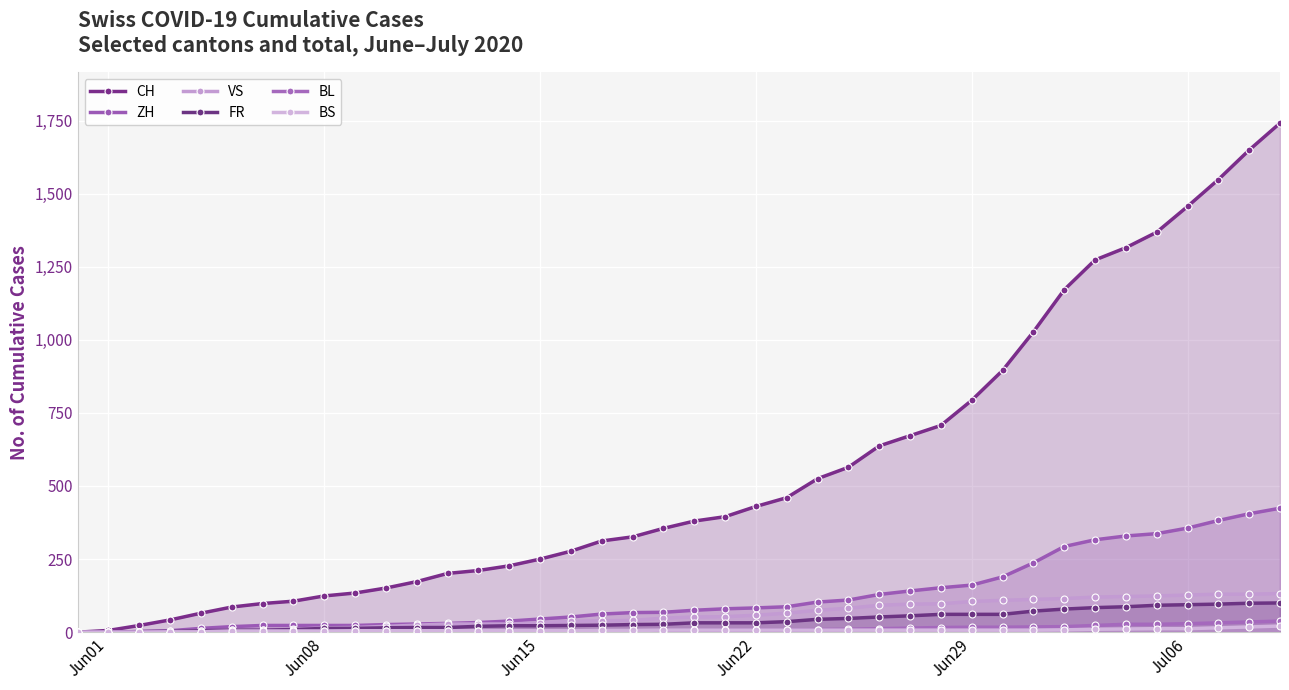

Which series has the largest total across all categories?

CH